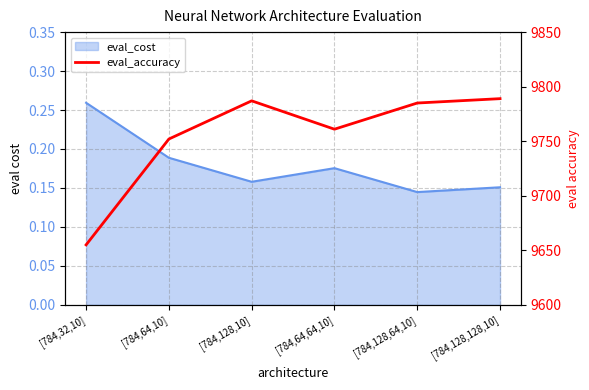

Is it true that the value at [784,32,10] is 9655?

True